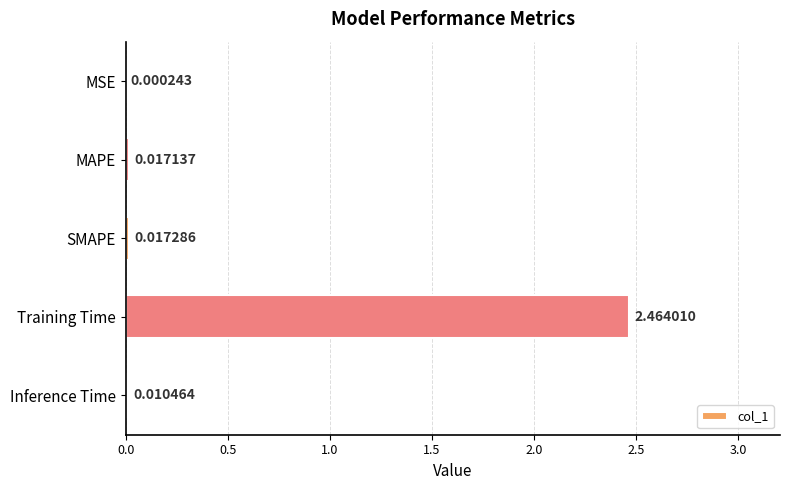

Count the number of data series in this chart.

1